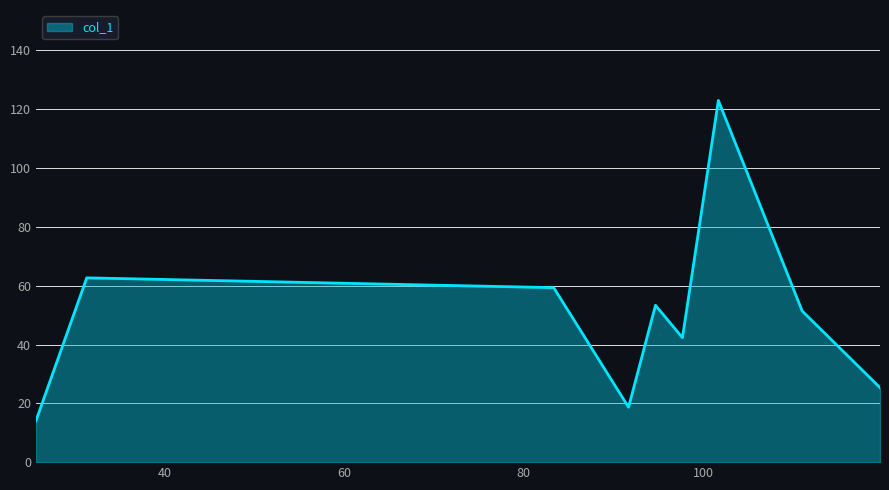

What is the minimum value shown in the chart?

14.0